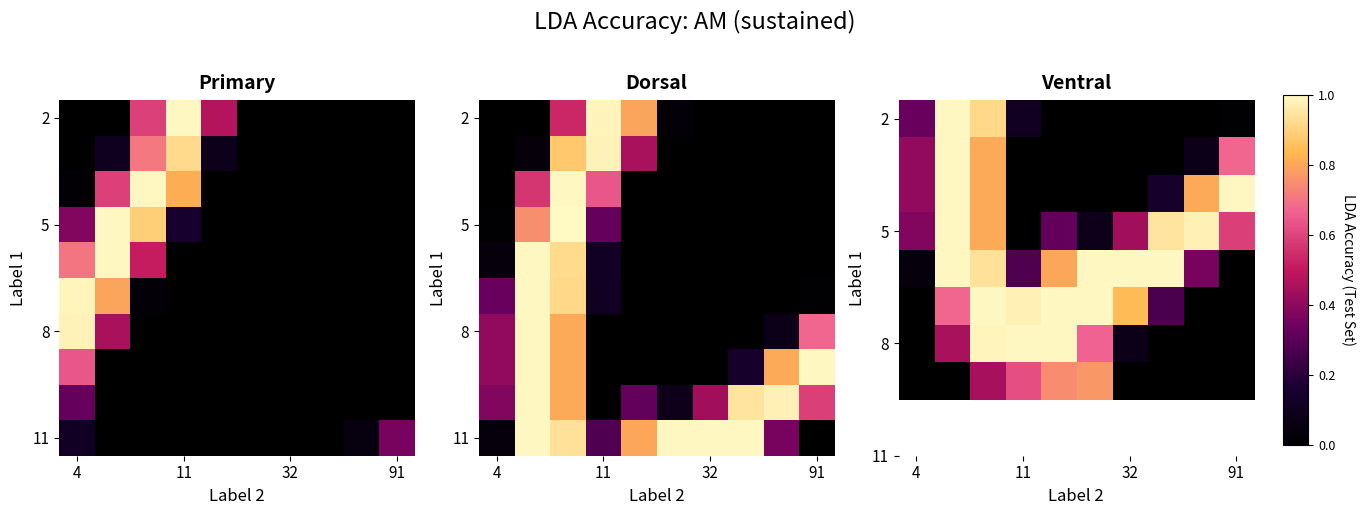

At how many categories does at least one series exceed 0?

10